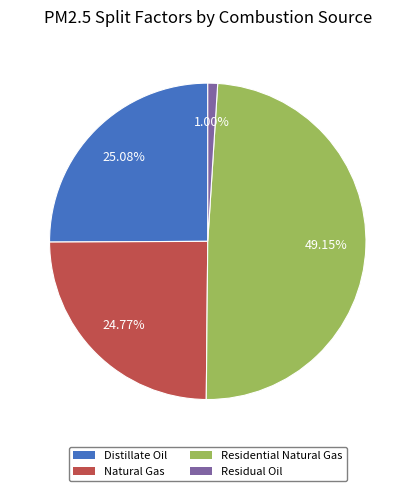

Does any single category account for the majority?

No